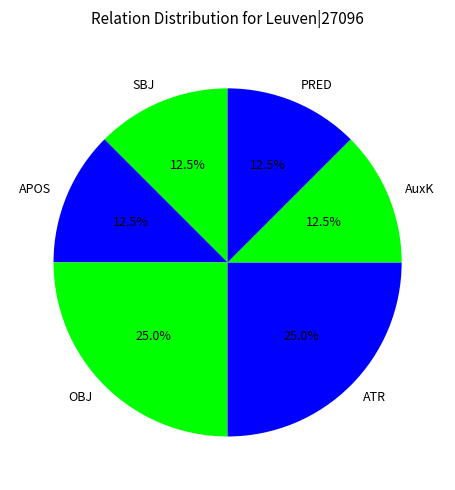

What is the ratio of the value at APOS to the value at OBJ?

0.5